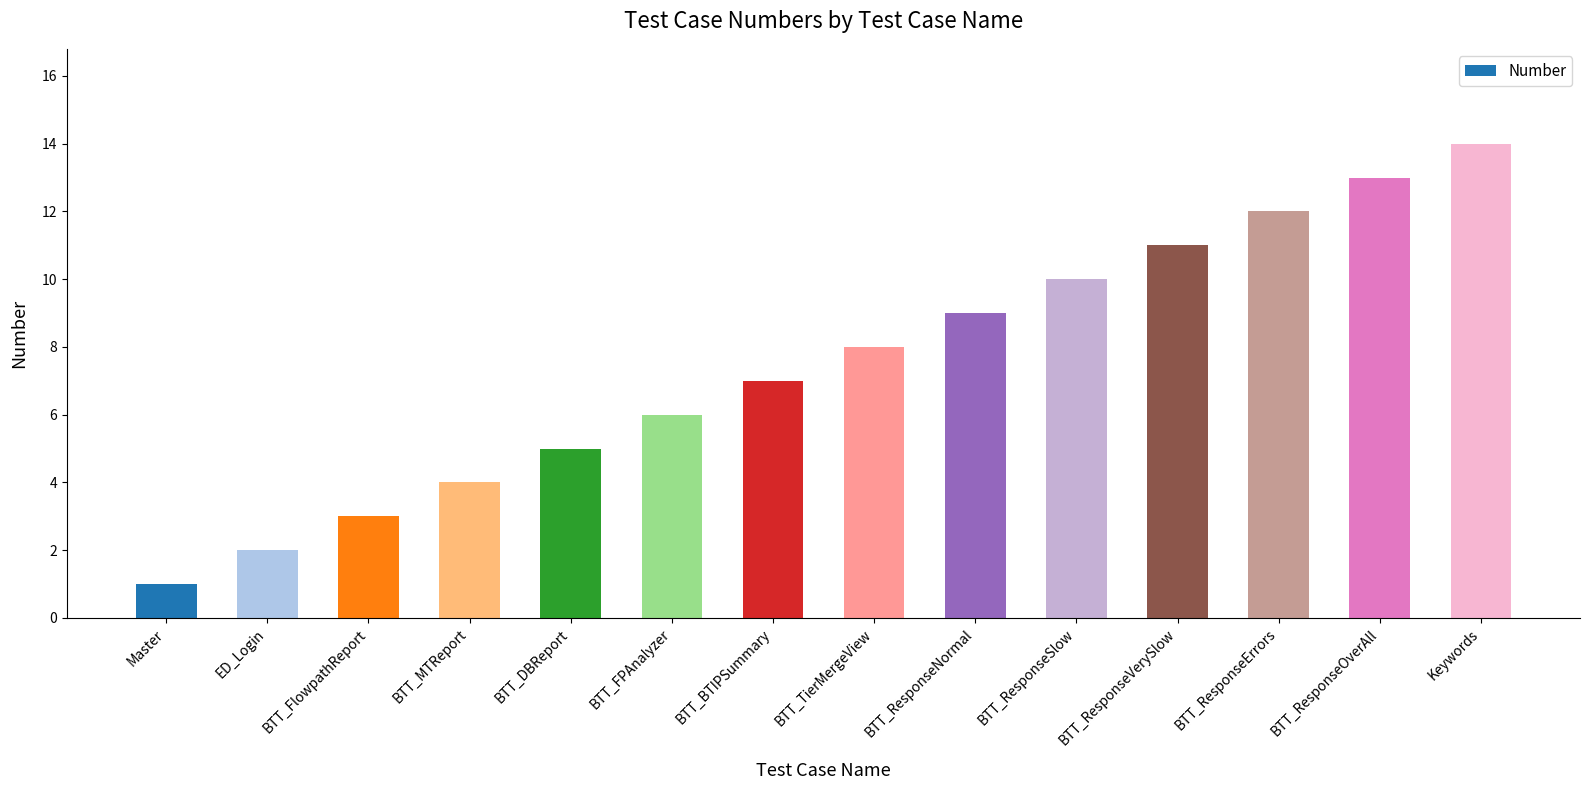

At which label is the value closest to 7?

BTT_BTIPSummary